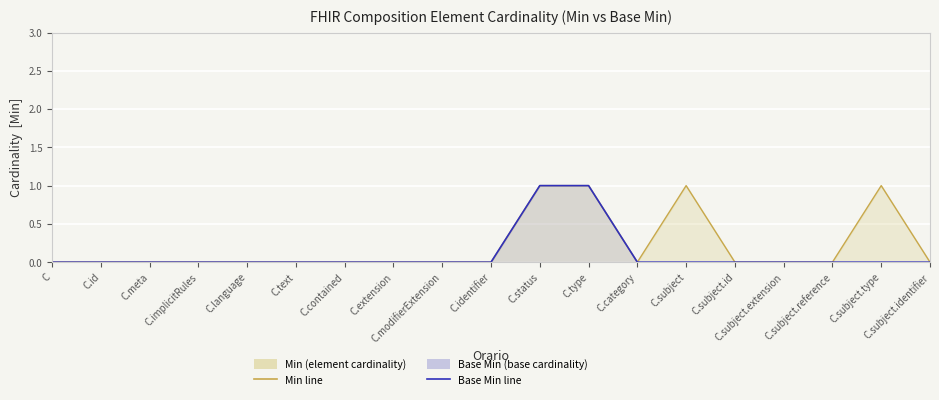

What is the label of the 6th point from the right?

C.subject